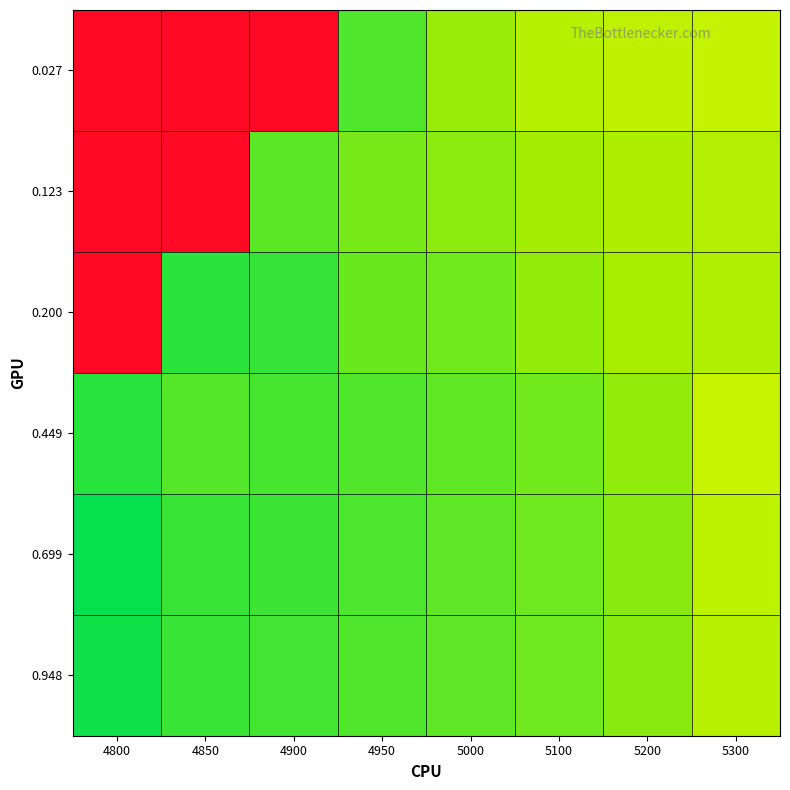

Reading right to left, what are all the values shown in this chart?

0.027: 5300=0.2	5200=0.2	5100=0.2	5000=0.1	4950=0.1	4900=1.0	4850=1.0	4800=1.0
0.123: 5300=0.2	5200=0.2	5100=0.2	5000=0.1	4950=0.1	4900=0.1	4850=1.0	4800=1.0
0.200: 5300=0.2	5200=0.2	5100=0.1	5000=0.1	4950=0.1	4900=0.1	4850=0.1	4800=1.0
0.449: 5300=0.2	5200=0.1	5100=0.1	5000=0.1	4950=0.1	4900=0.1	4850=0.1	4800=0.1
0.699: 5300=0.2	5200=0.1	5100=0.1	5000=0.1	4950=0.1	4900=0.1	4850=0.1	4800=0.1
0.948: 5300=0.2	5200=0.1	5100=0.1	5000=0.1	4950=0.1	4900=0.1	4850=0.1	4800=0.1